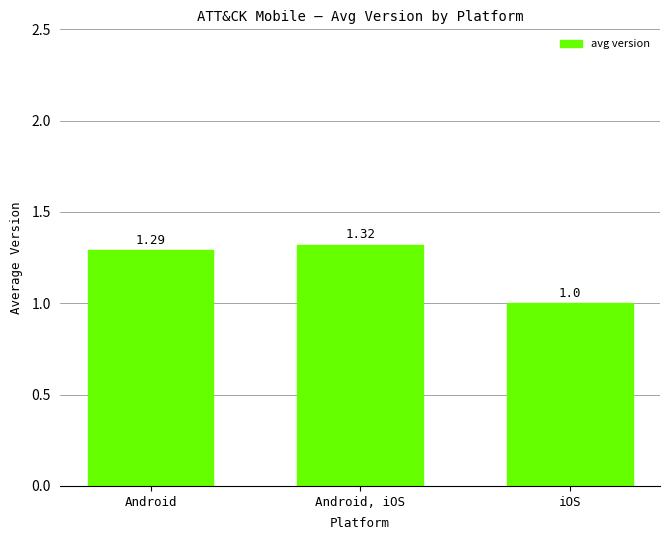

Where is the data nearest to the value 1?

iOS